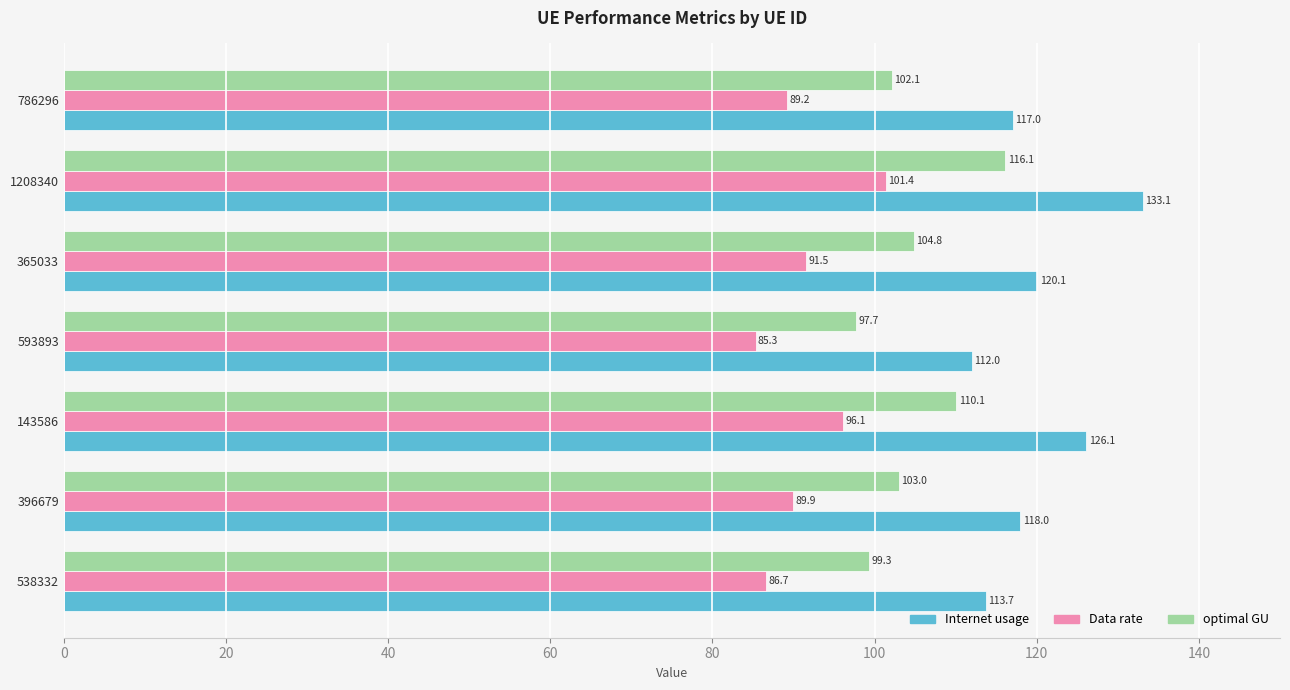

At how many categories does at least one series exceed 112?

6